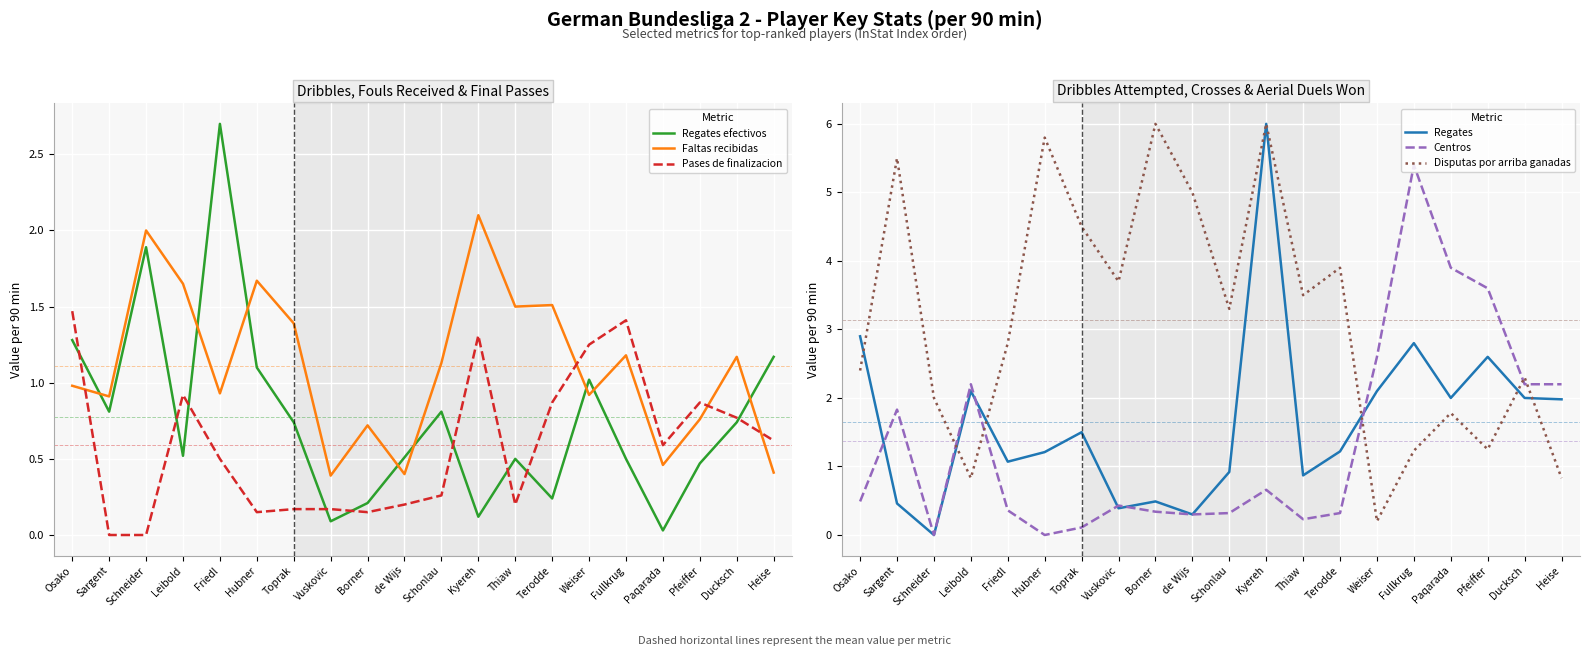

What is the sum of the Regates efectivos values at Ducksch and Pfeiffer?

1.2